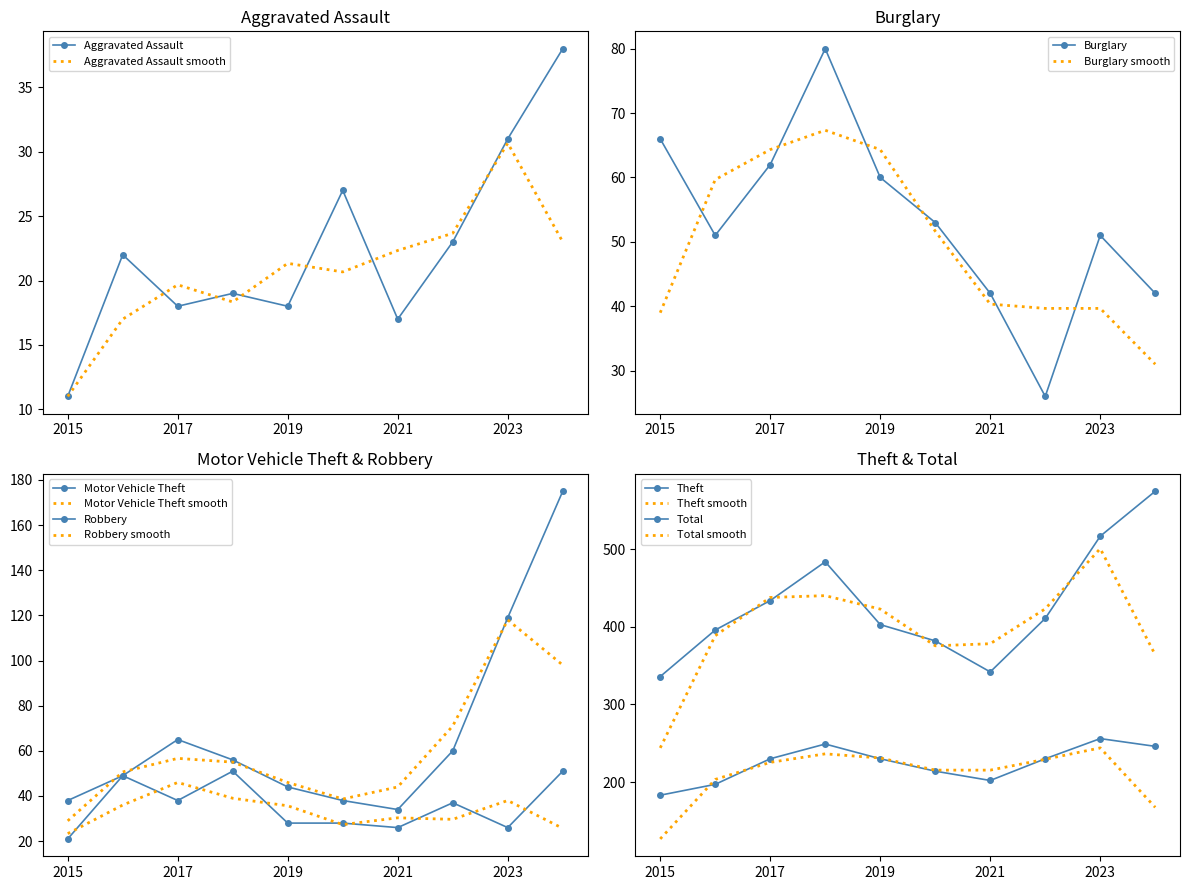

What value does the Total series have at 2020?

382